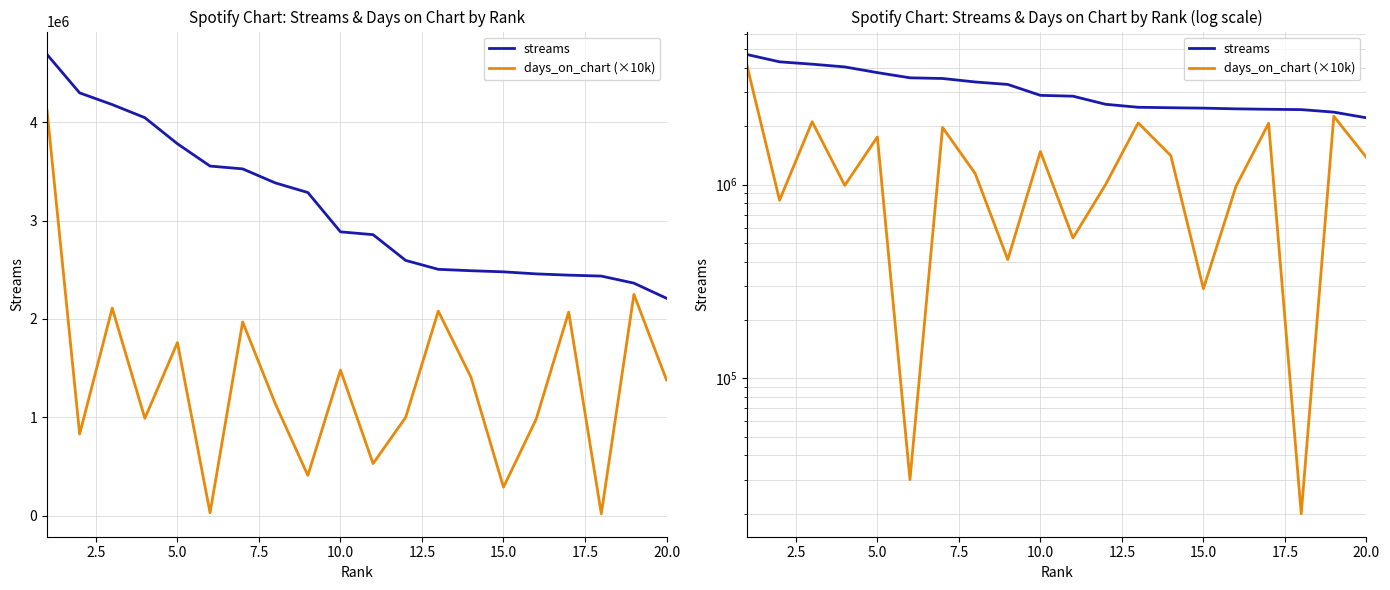

True or false: streams and days_on_chart (×10k) intersect in this chart.

False